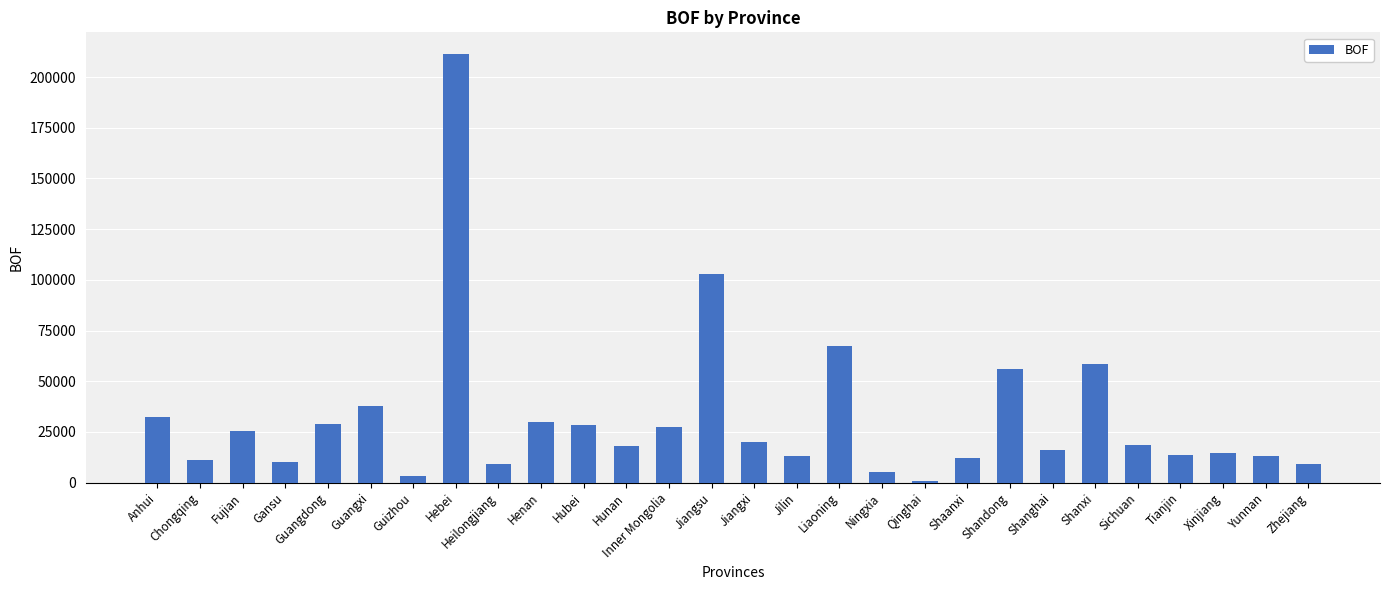

What is the label of the 20th bar from the left?

Shaanxi